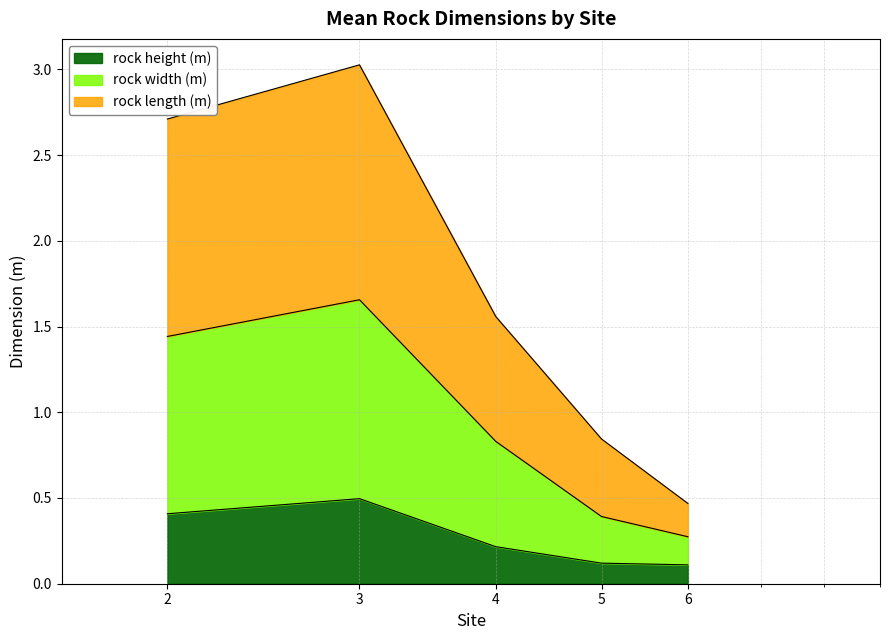

True or false: rock length (m) and rock width (m) cross at least once.

False